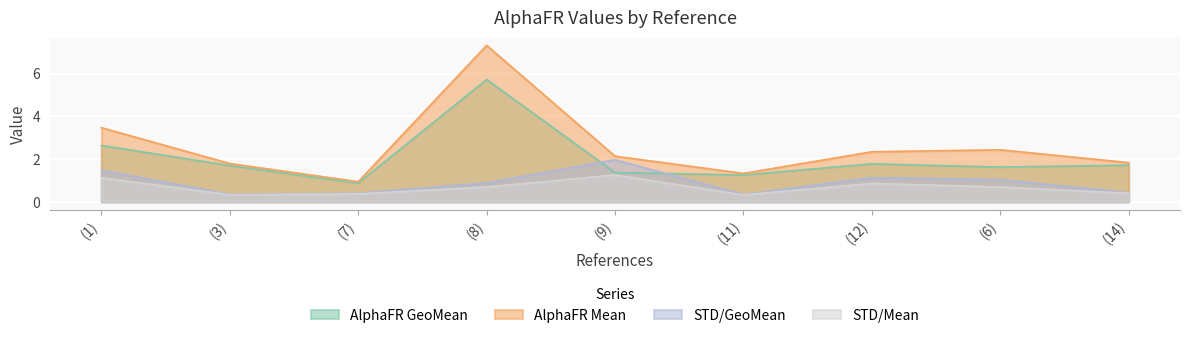

What is the greatest value displayed?

7.3